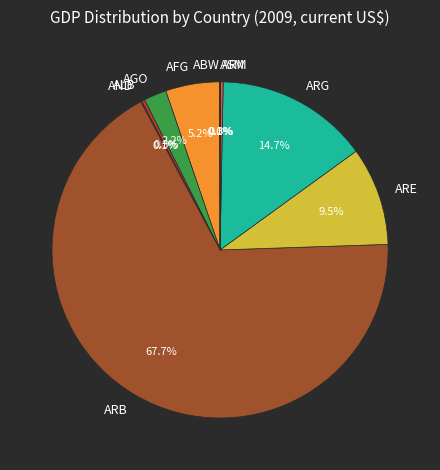

Which slice is the largest?

ARB